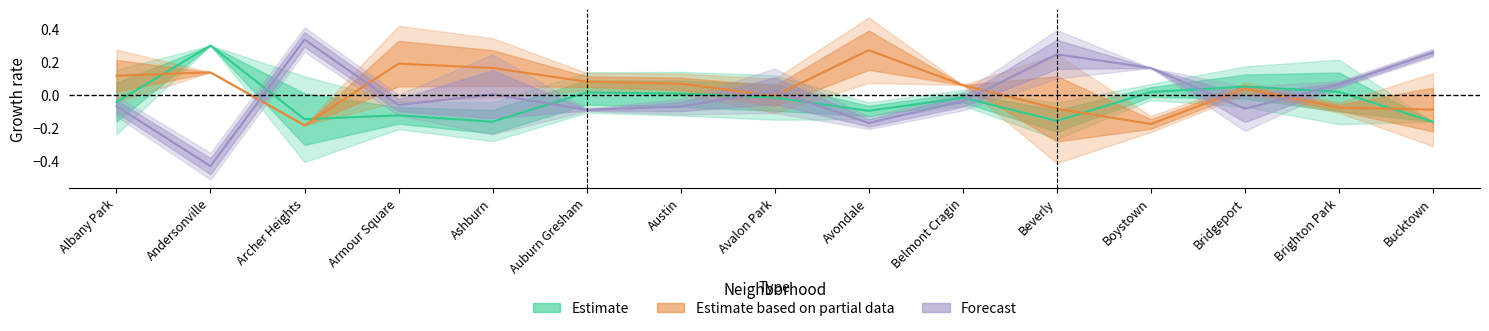

Reading left to right, transcribe all the data shown in this chart.

Estimate: Albany Park=-0.0	Andersonville=0.3	Archer Heights=-0.1	Armour Square=-0.1	Ashburn=-0.2	Auburn Gresham=0.0	Austin=0.0	Avalon Park=-0.0	Avondale=-0.1	Belmont Cragin=-0.0	Beverly=-0.2	Boystown=0.0	Bridgeport=0.0	Brighton Park=0.0	Bucktown=-0.2
Estimate based on partial data: Albany Park=0.1	Andersonville=0.1	Archer Heights=-0.2	Armour Square=0.2	Ashburn=0.2	Auburn Gresham=0.1	Austin=0.1	Avalon Park=-0.0	Avondale=0.3	Belmont Cragin=0.1	Beverly=-0.1	Boystown=-0.2	Bridgeport=0.0	Brighton Park=-0.1	Bucktown=-0.1
Forecast: Albany Park=-0.1	Andersonville=-0.4	Archer Heights=0.3	Armour Square=-0.1	Ashburn=0.0	Auburn Gresham=-0.1	Austin=-0.1	Avalon Park=0.0	Avondale=-0.2	Belmont Cragin=-0.0	Beverly=0.2	Boystown=0.2	Bridgeport=-0.1	Brighton Park=0.1	Bucktown=0.3